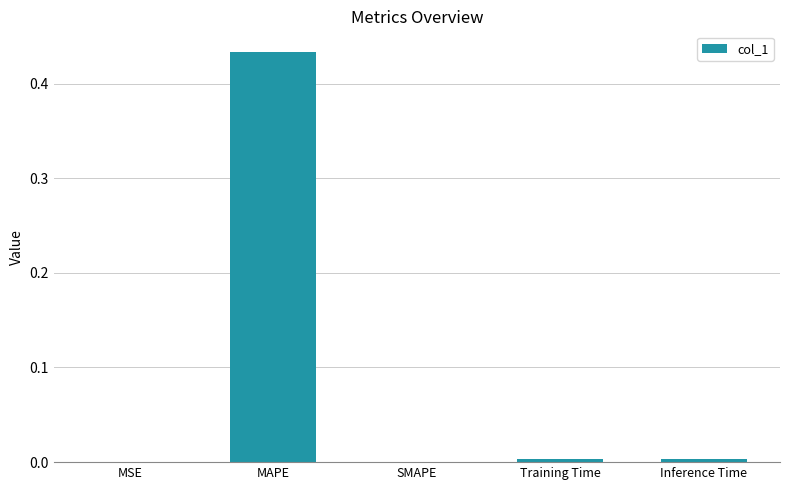

Which has a higher value, MAPE or SMAPE?

MAPE